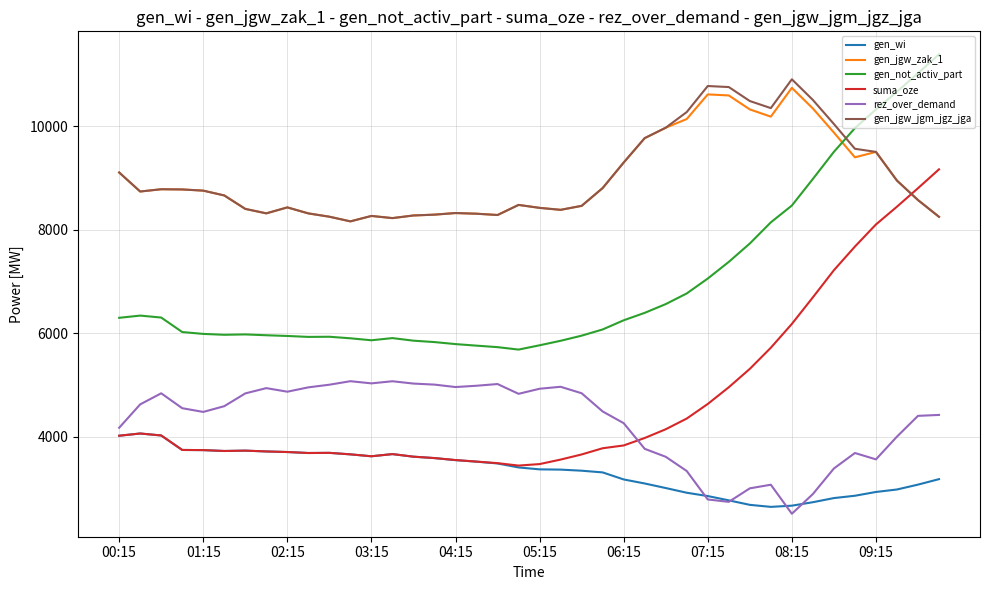

What is the average value of the gen_not_activ_part series?

6983